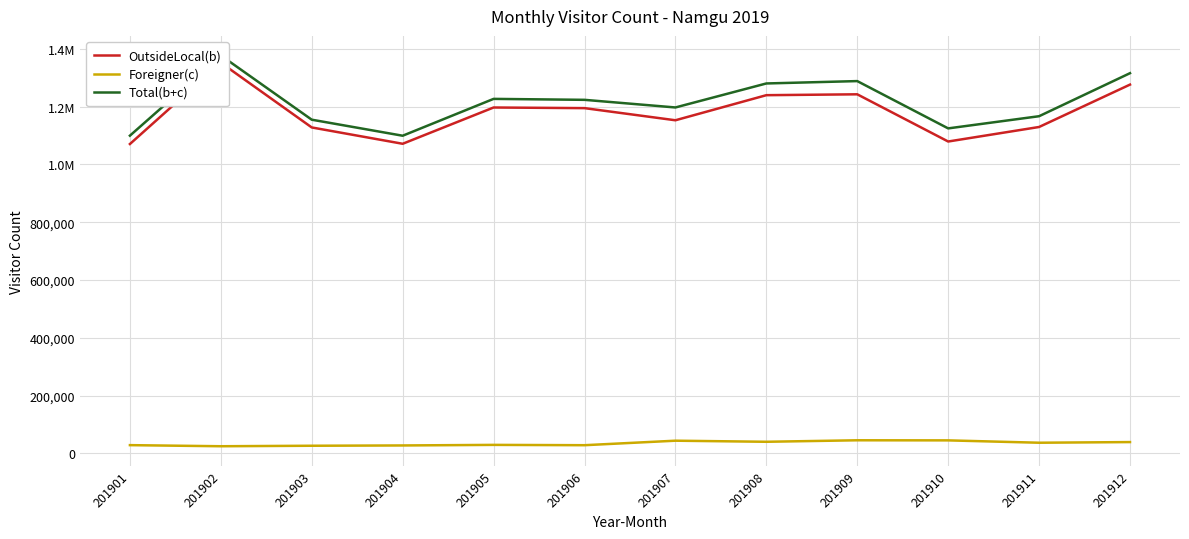

True or false: Total(b+c) and OutsideLocal(b) intersect in this chart.

False